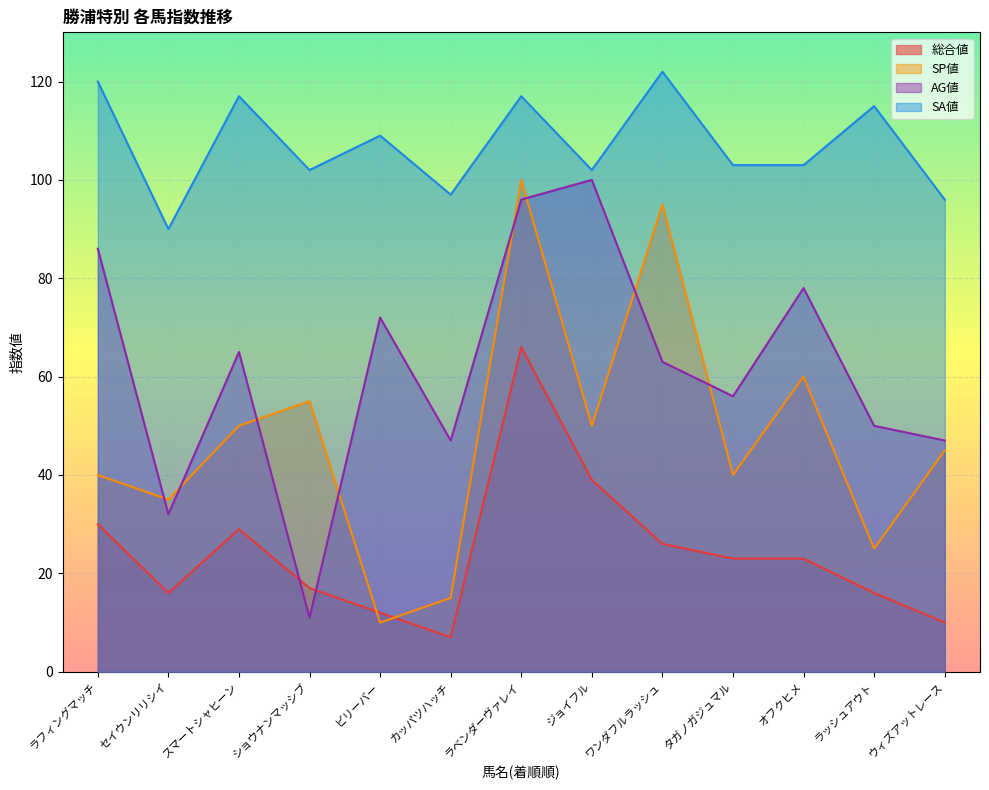

How many lines are shown in the chart?

4